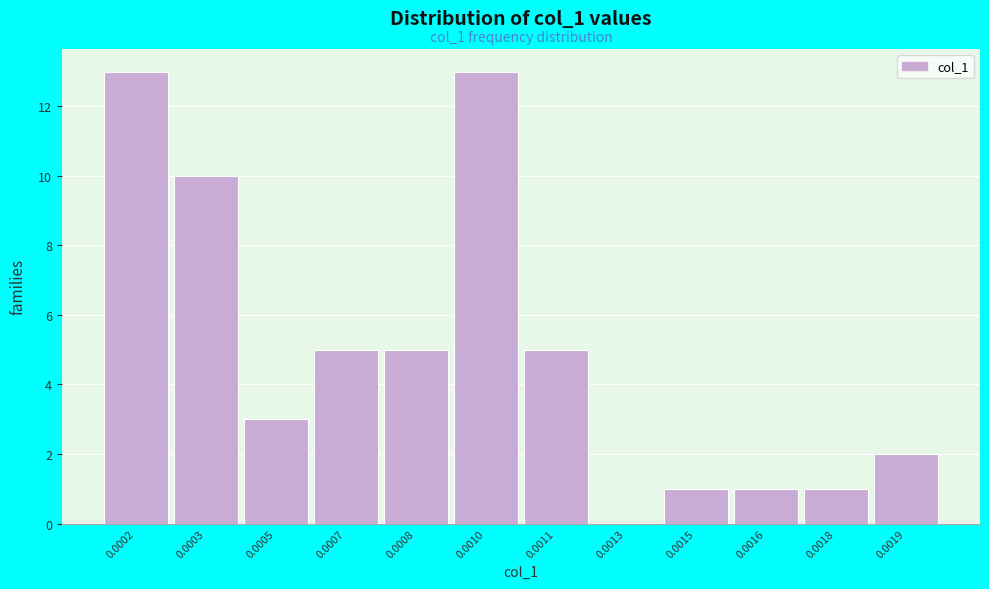

Reading right to left, transcribe all the data shown in this chart.

0.0019=2	0.0018=1	0.0016=1	0.0015=1	0.0013=0	0.0011=5	0.0010=13	0.0008=5	0.0007=5	0.0005=3	0.0003=10	0.0002=13